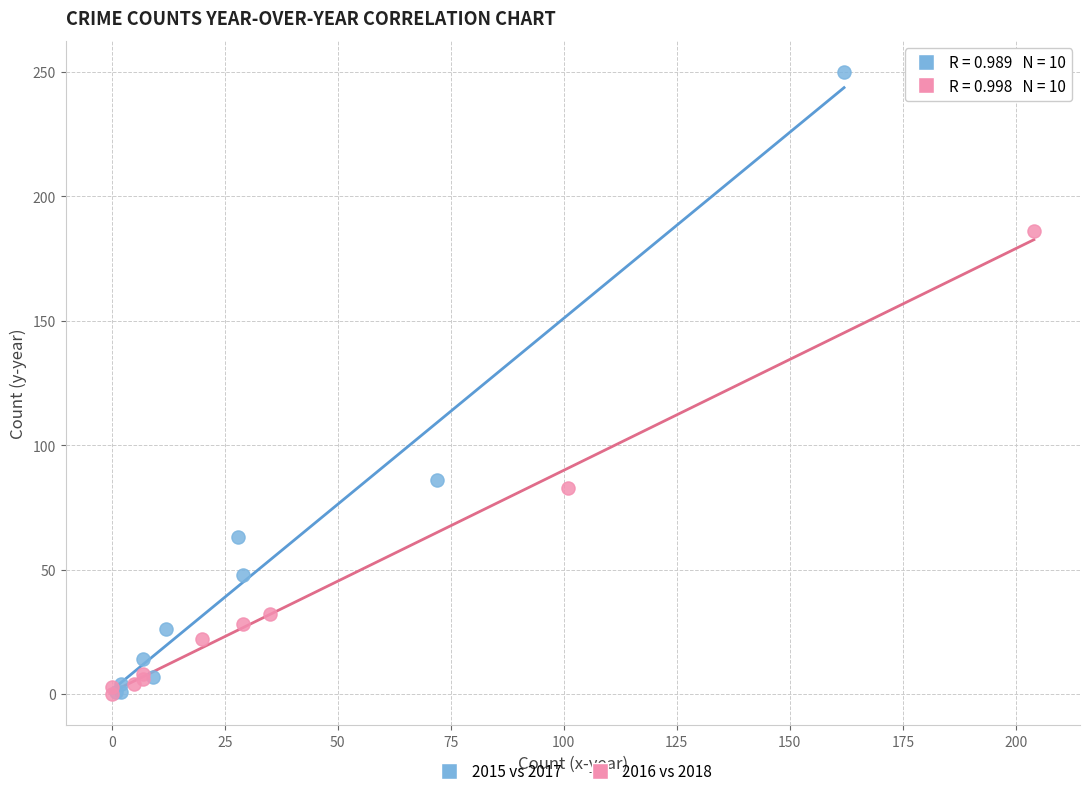

Which series reaches the maximum Y coordinate?

2015 vs 2017